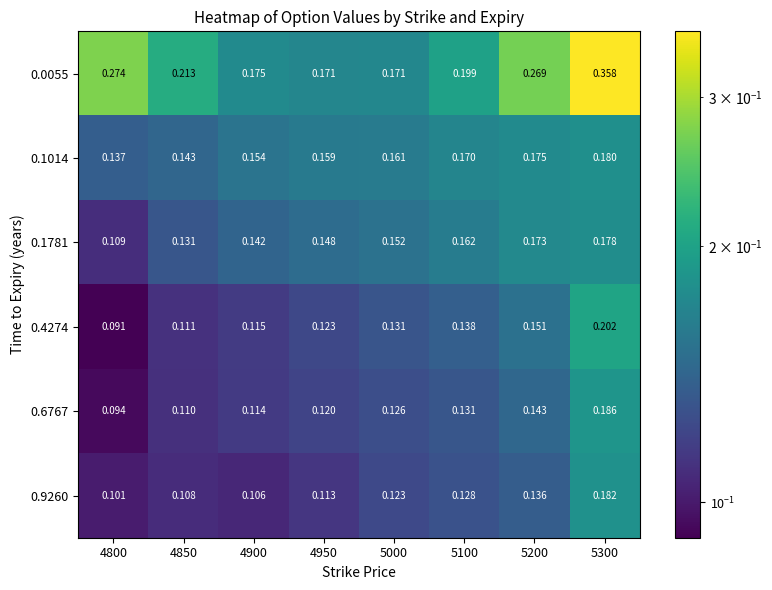

Is the value of 0.6767 at 4950 greater than the value of 0.1781 at 4950?

No